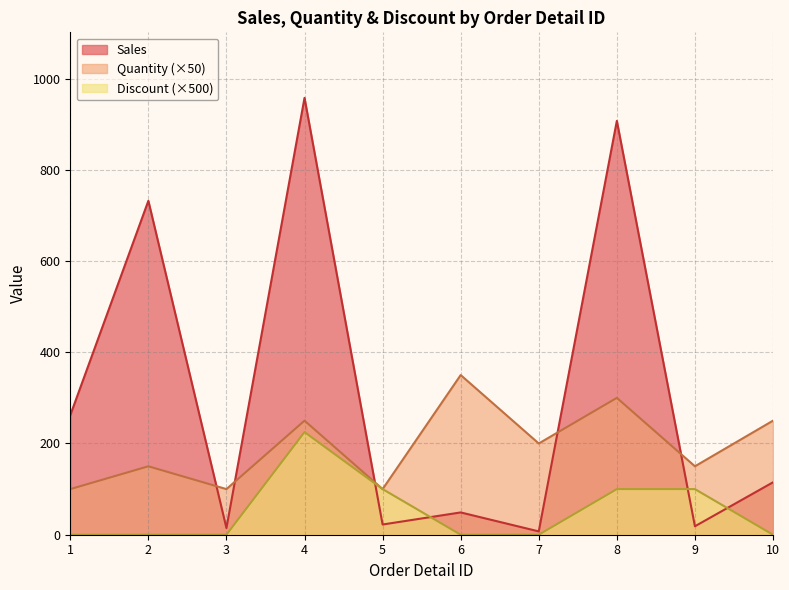

Is it true that Discount equals 145.0 at 4?

False